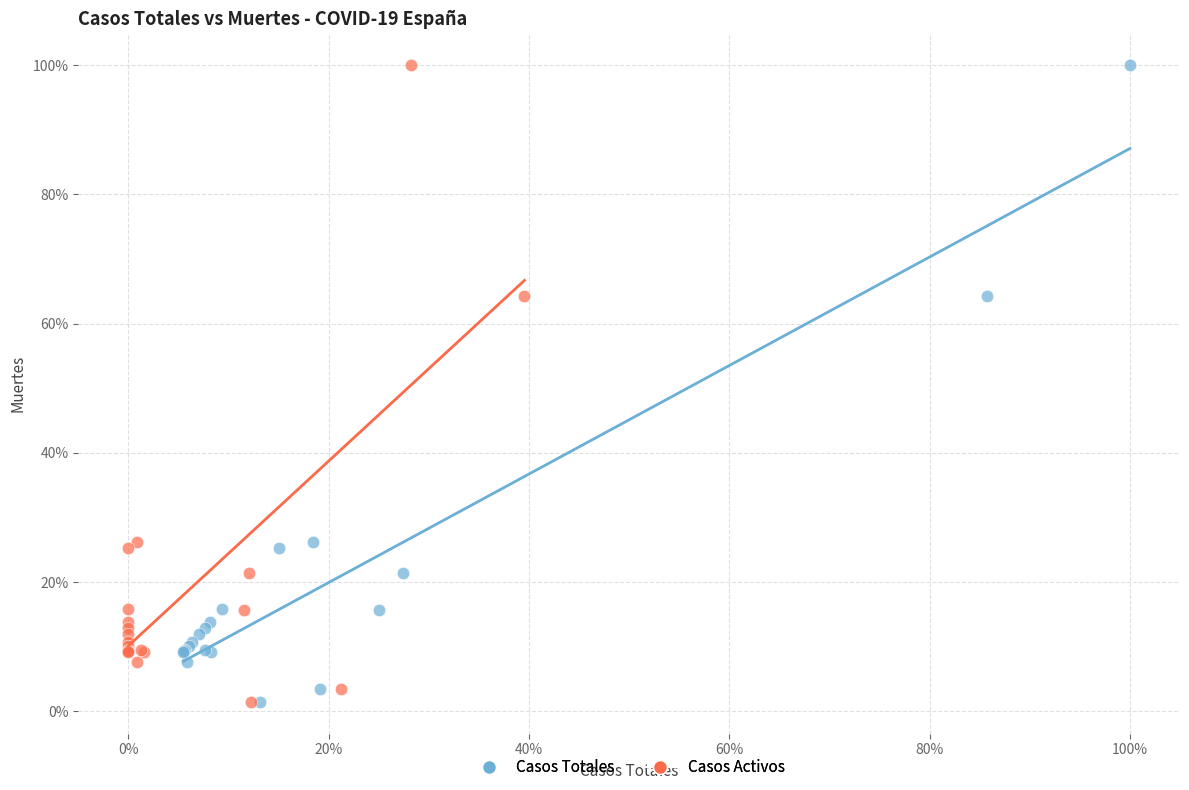

What are all the series names shown in the legend?

Casos Totales, Casos Activos